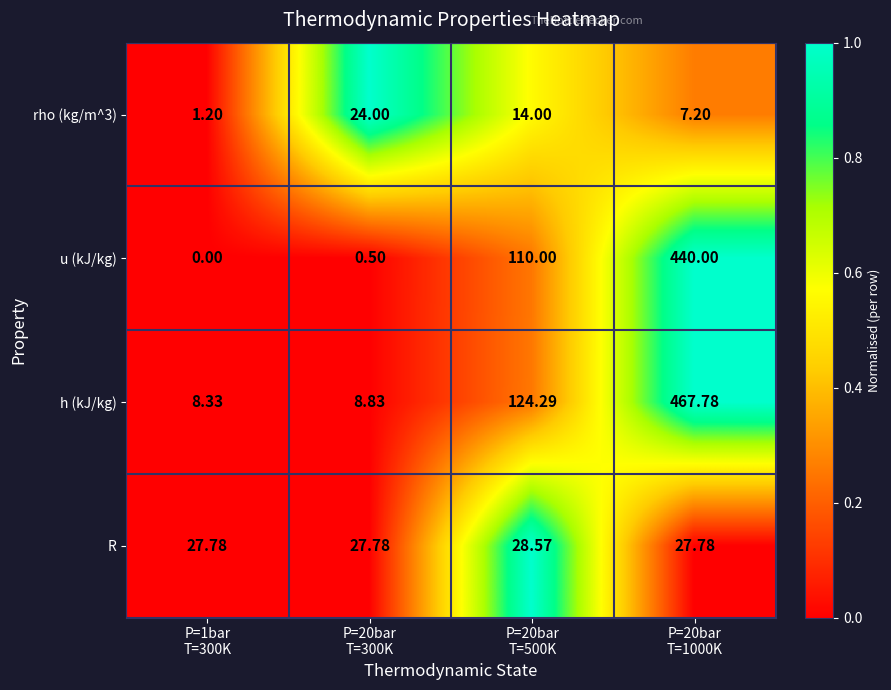

Which series has the largest range (max minus min)?

h (kJ/kg)